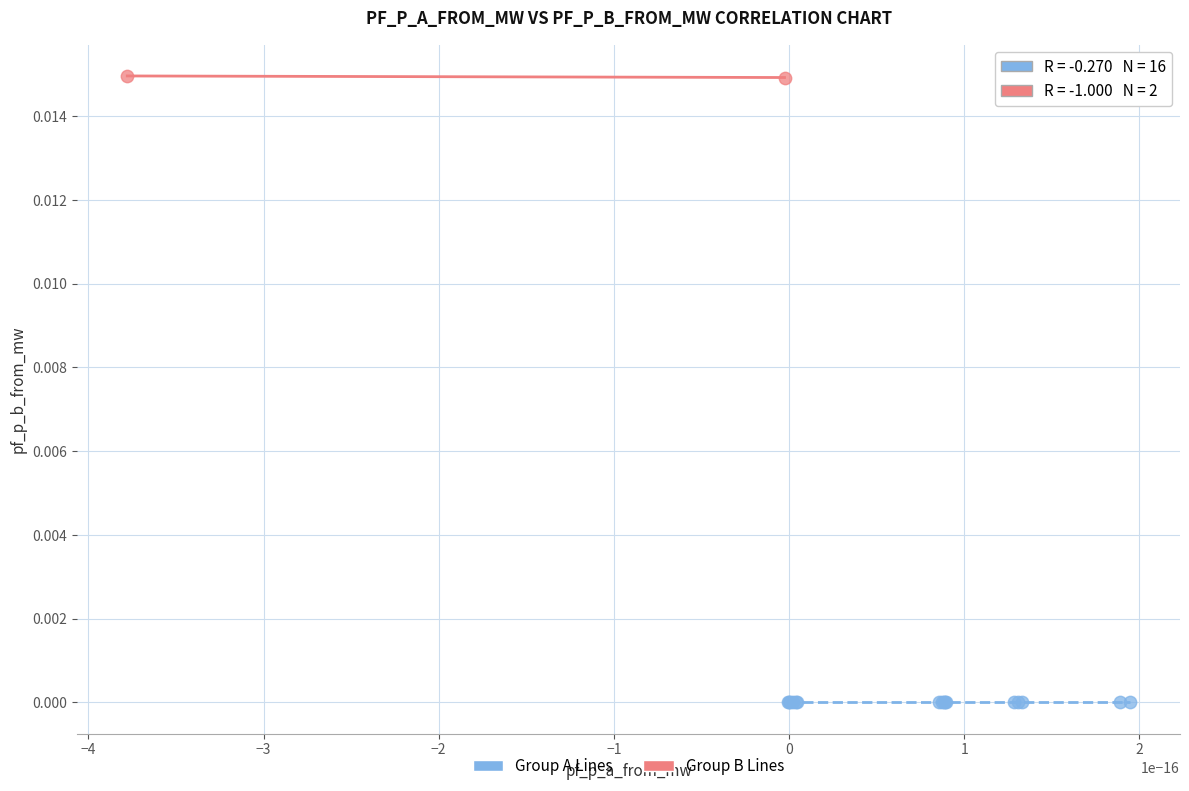

What are all the series names shown in the legend?

Group A Lines, Group B Lines